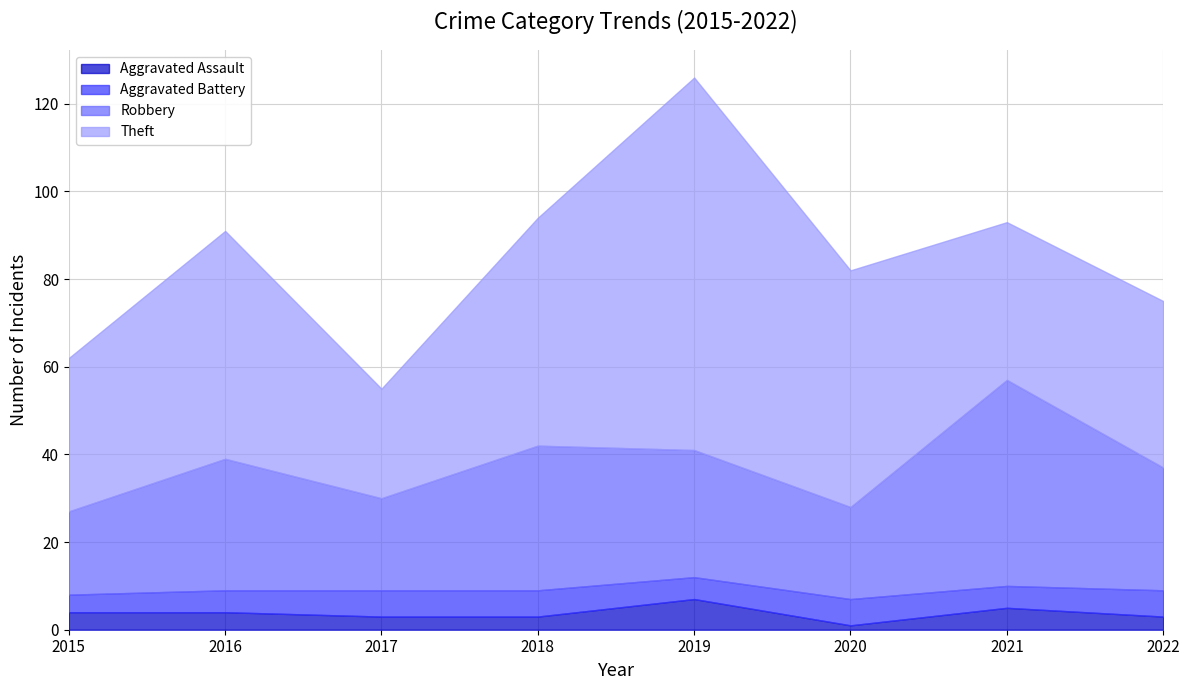

Reading right to left, extract all data points from this chart.

Aggravated Assault: 3	5	1	7	3	3	4	4
Aggravated Battery: 6	5	6	5	6	6	5	4
Robbery: 28	47	21	29	33	21	30	19
Theft: 38	36	54	85	52	25	52	35